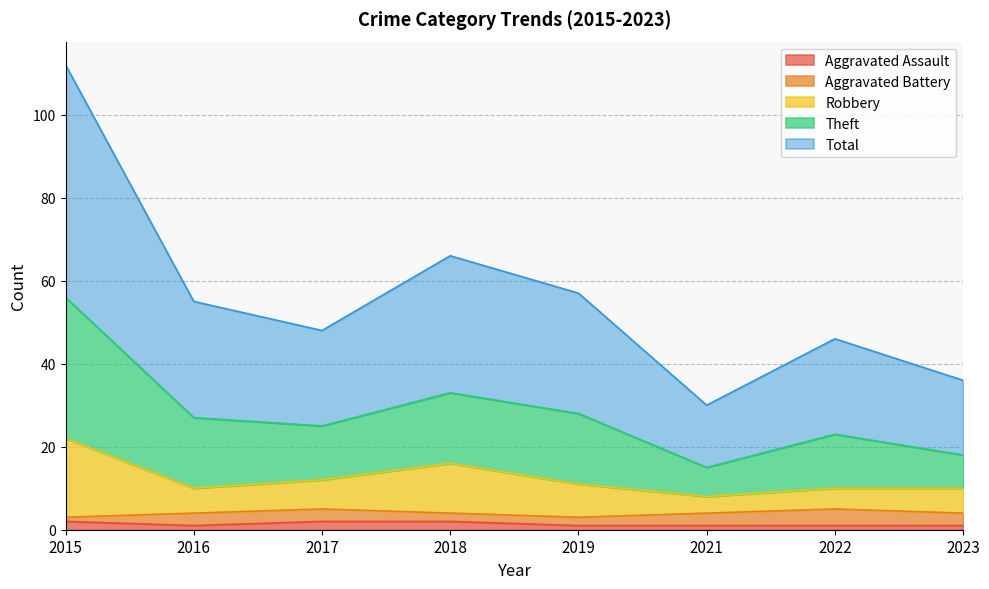

True or false: Theft and Aggravated Assault intersect in this chart.

False